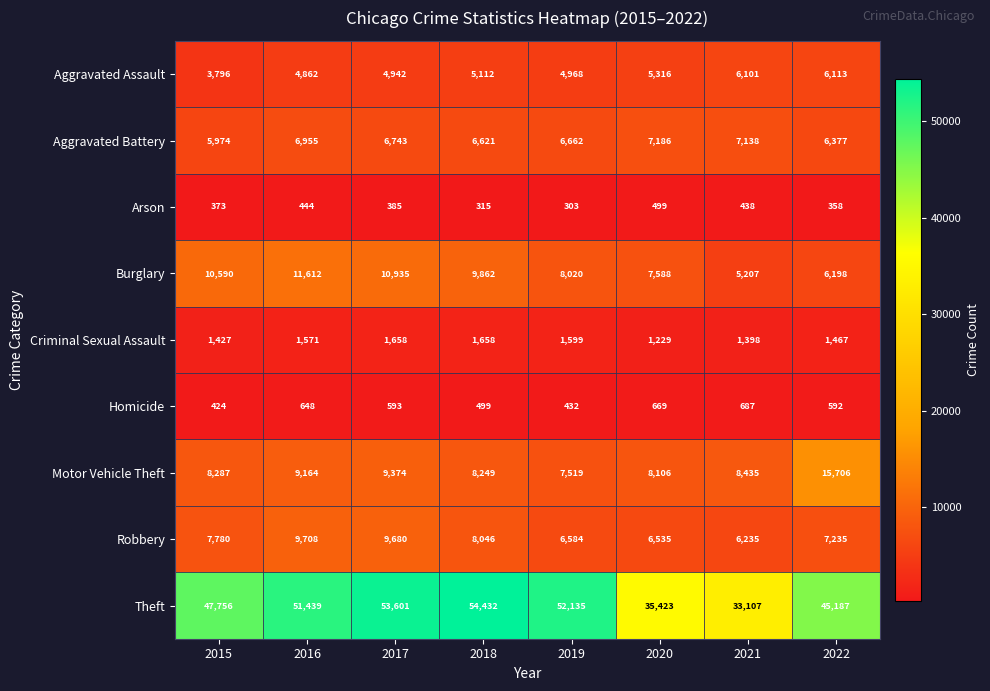

Is the value of Motor Vehicle Theft at 2016 greater than the value of Robbery at 2019?

Yes